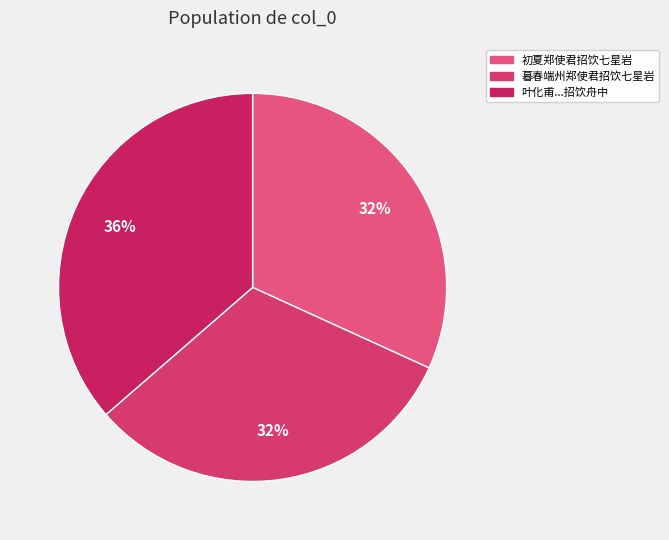

Which slice is the smallest?

暮春端州郑使君招饮七星岩